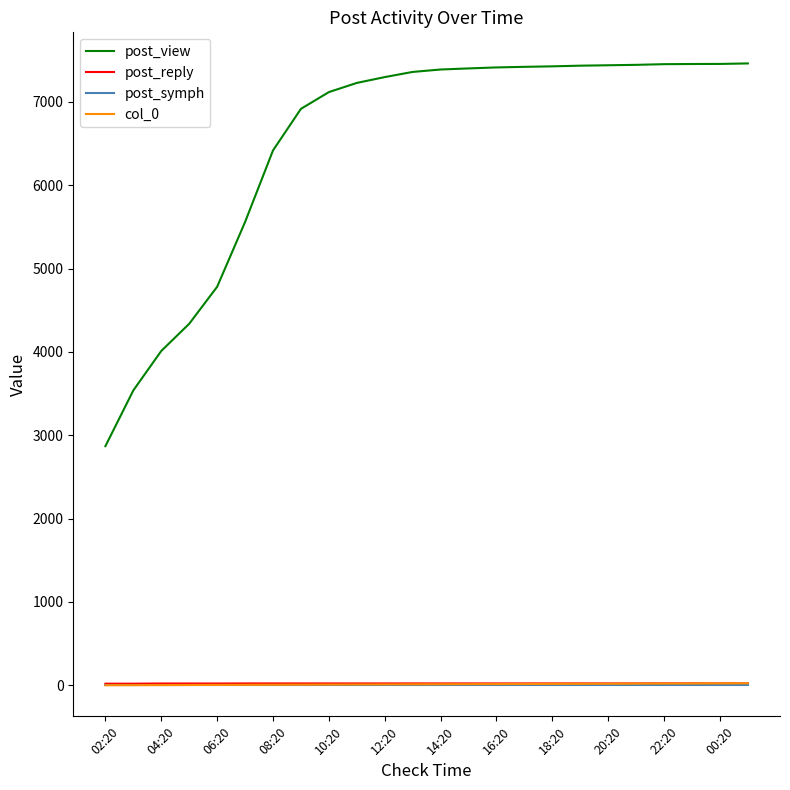

How many series are shown in this chart?

4